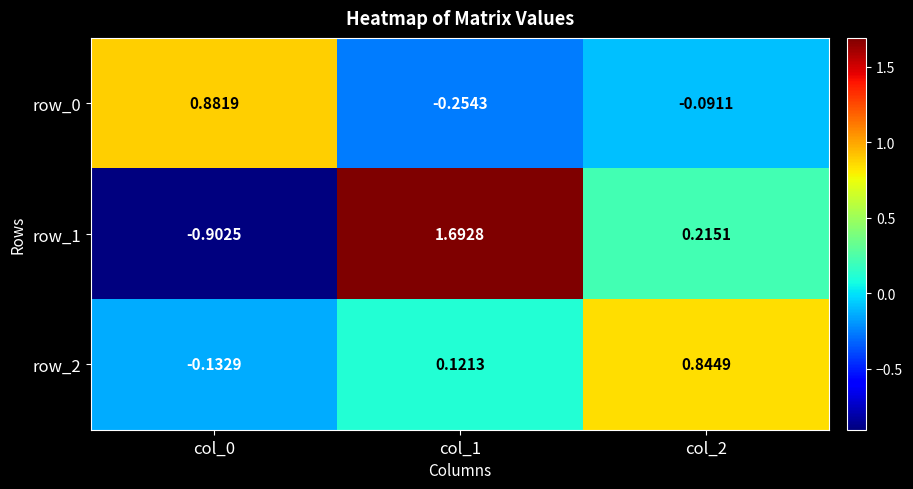

What is the minimum value shown in the chart?

-0.9